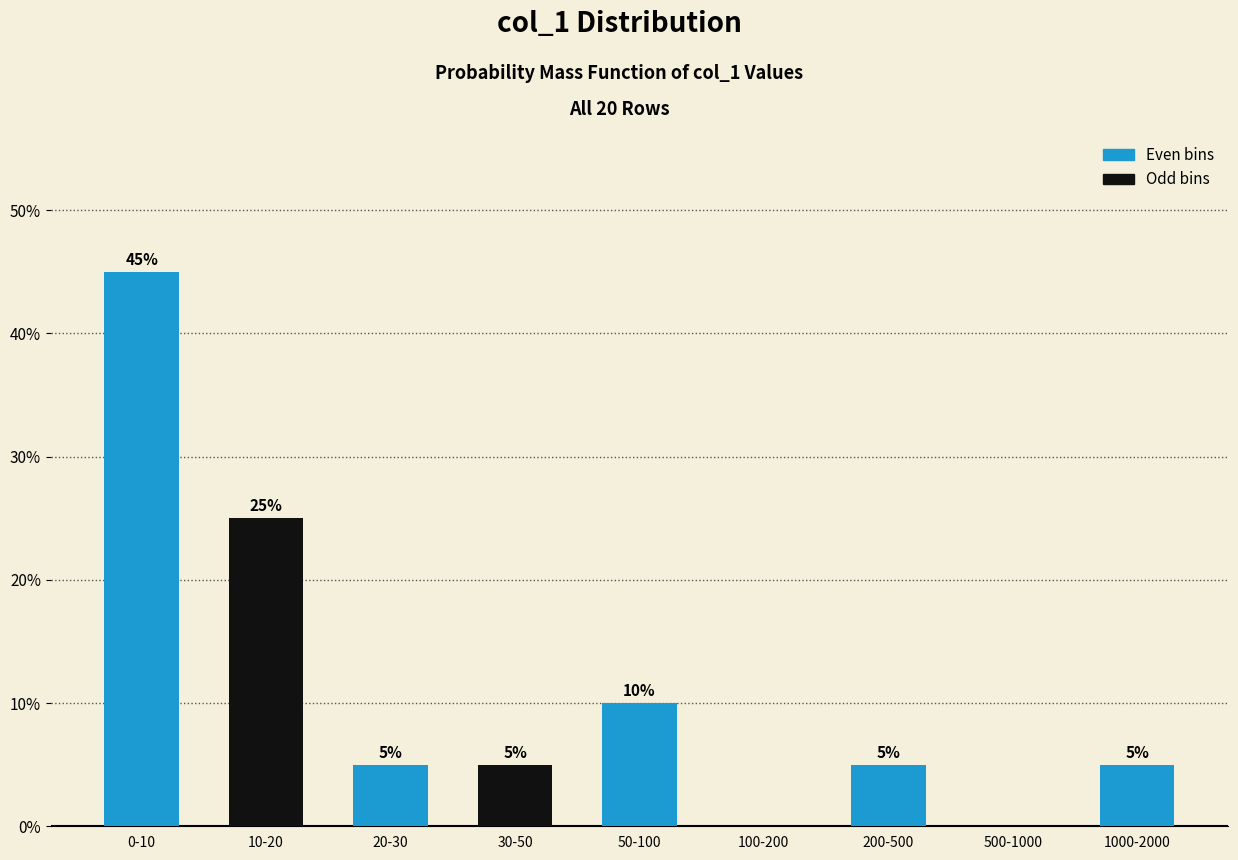

Reading left to right, list all the values displayed in this chart.

0-10=45	10-20=25	20-30=5	30-50=5	50-100=10	100-200=0	200-500=5	500-1000=0	1000-2000=5